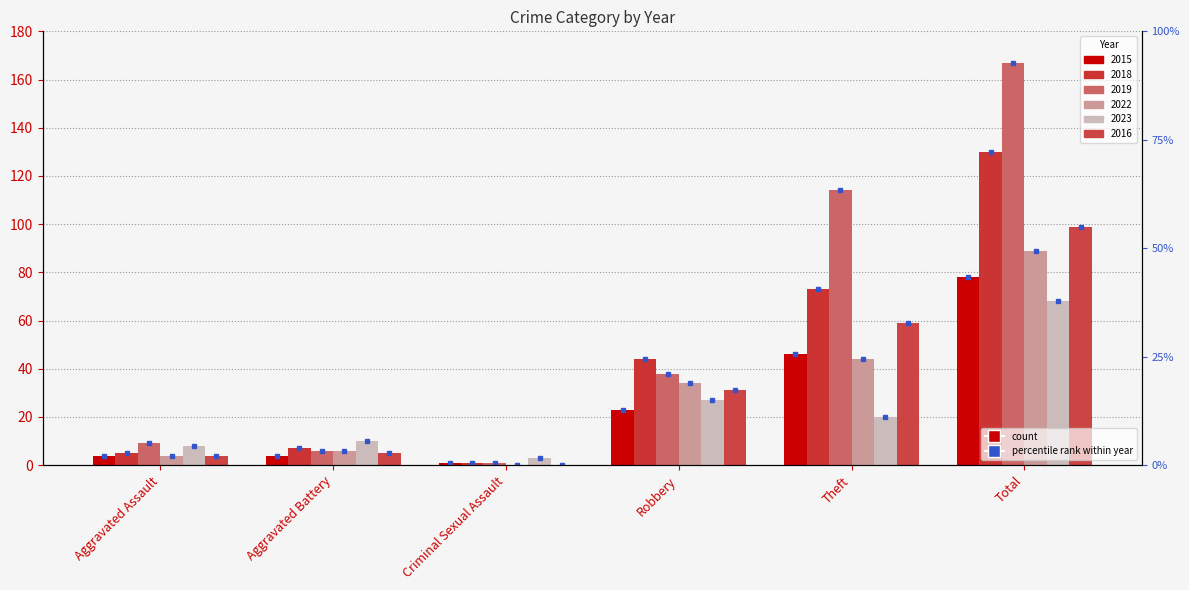

What position from the left is Total?

6